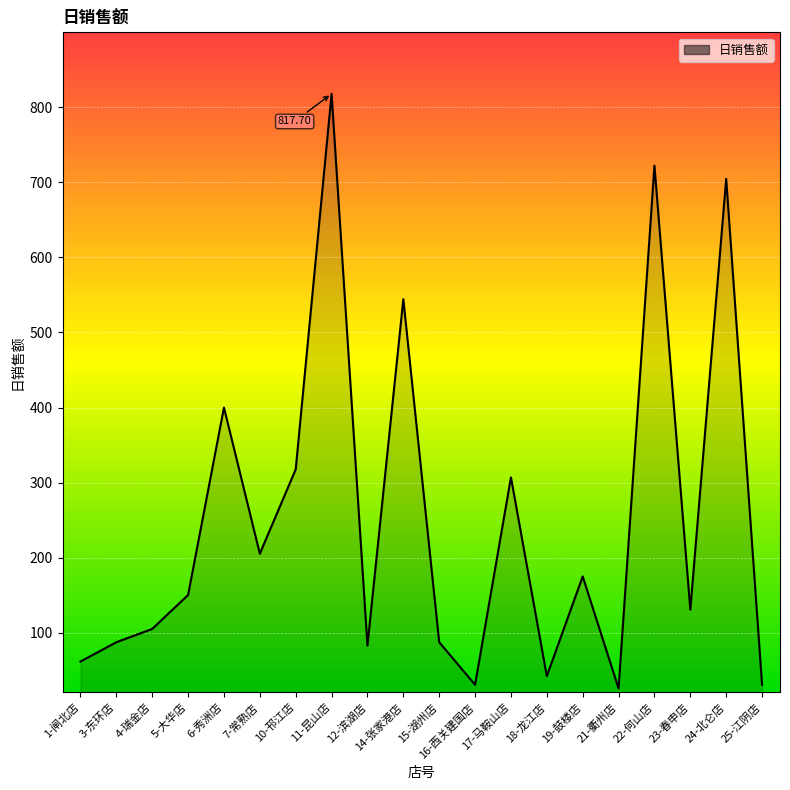

What is the change in value from 14-张家港店 to 23-春申店?

-413.3